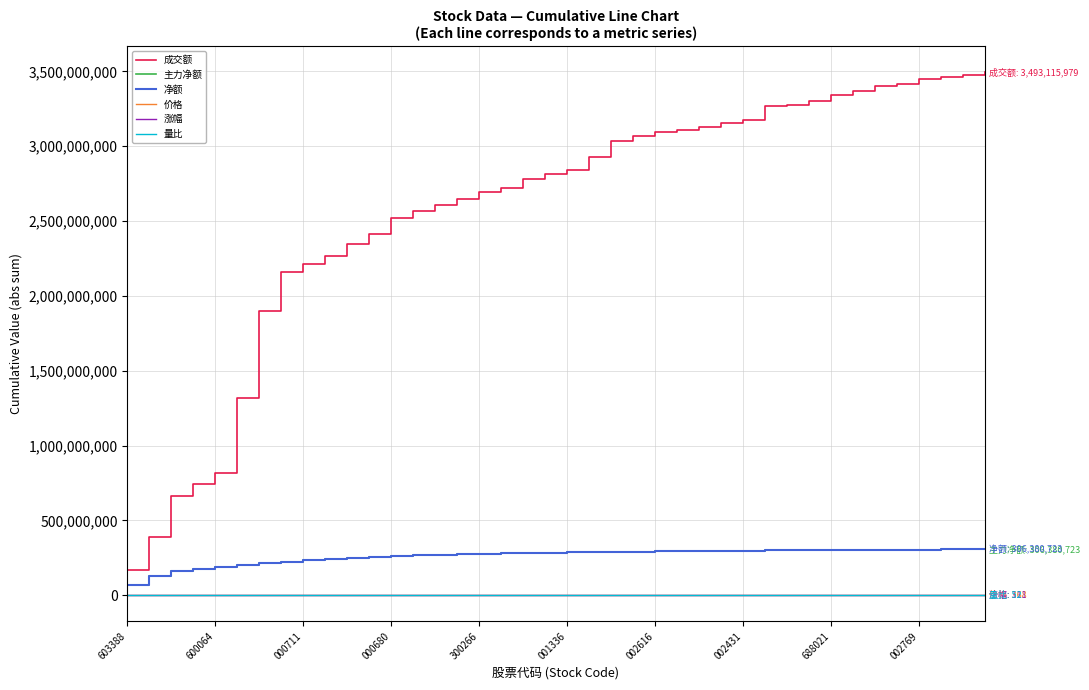

Does the chart have visible grid lines?

Yes